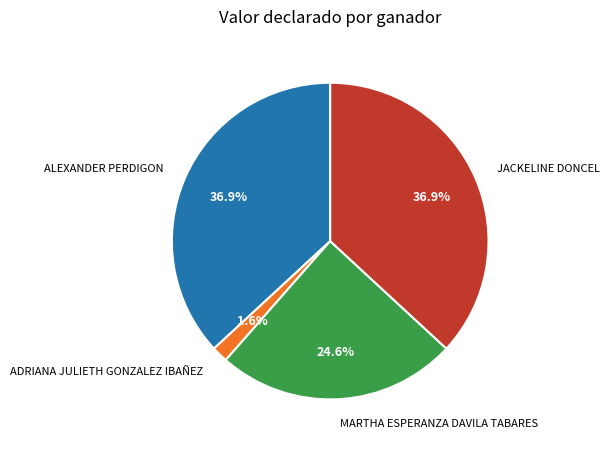

Approximately how many times larger is the value at ALEXANDER PERDIGON compared to JACKELINE DONCEL?

1.0